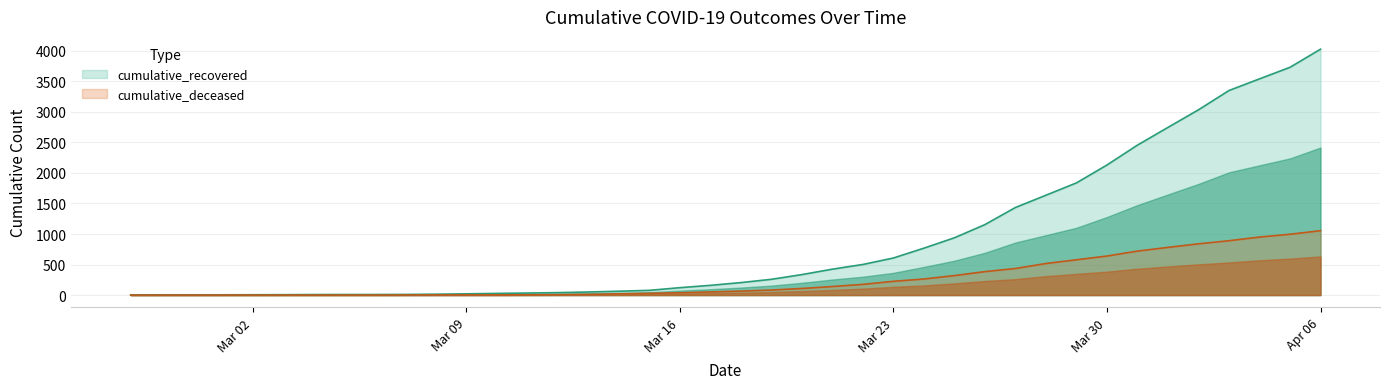

What is the lowest value of the cumulative_recovered series?

3